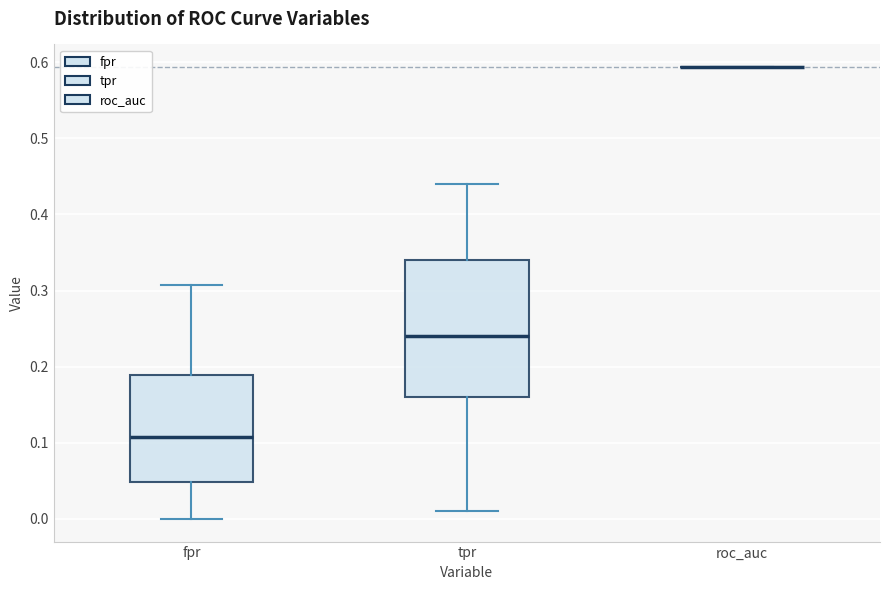

Comparing the boxes themselves (not the whiskers), which one is the tallest?

tpr